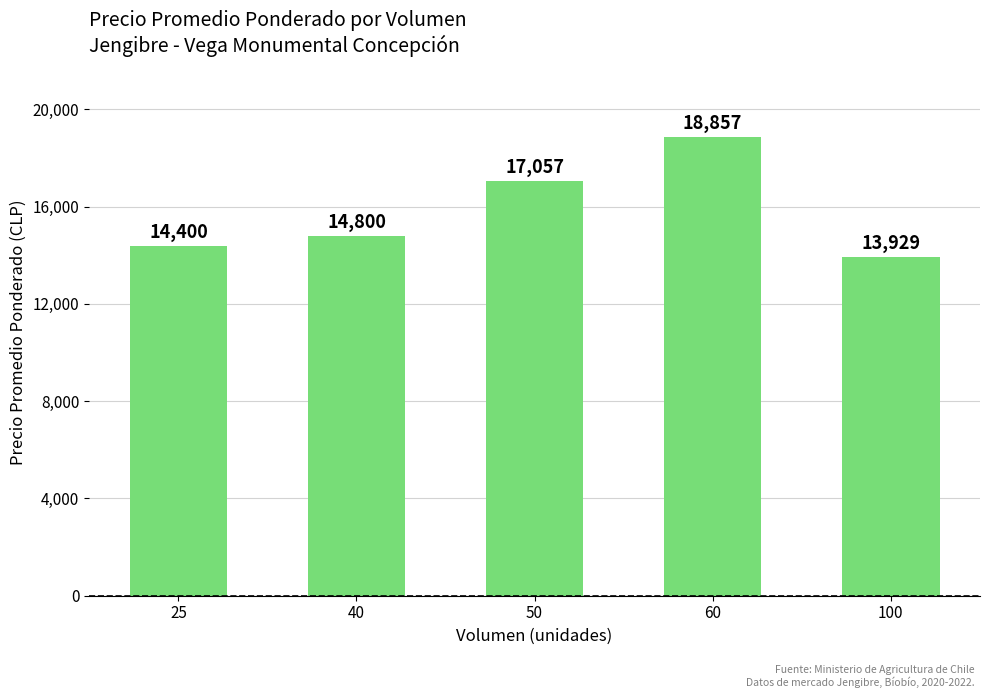

What is the value of the 3rd bar from the left?

17057.1